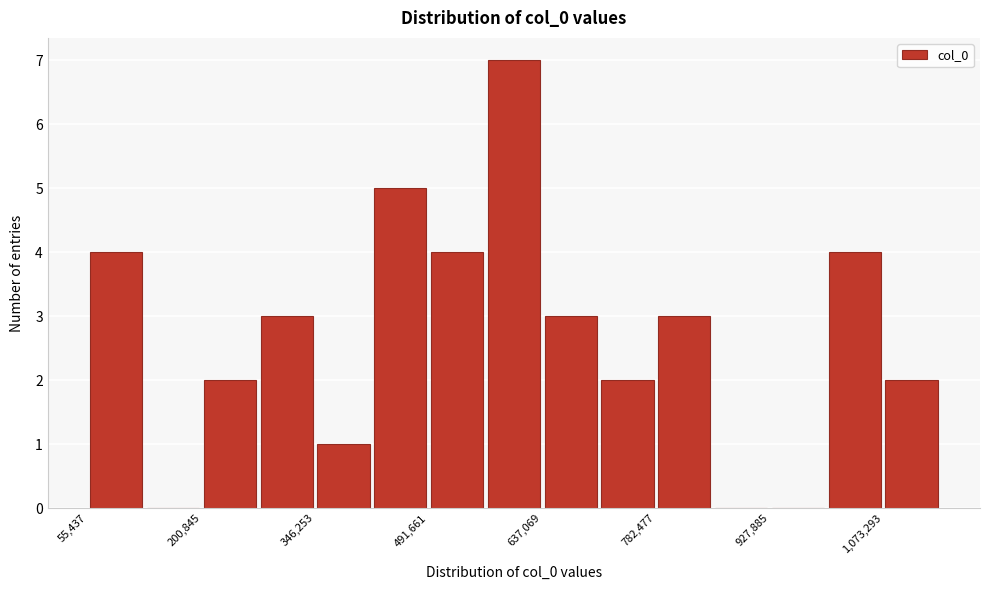

Around what value on the x-axis is the tallest bar? Give the approximate position of its centre, as read against the axis.

600000